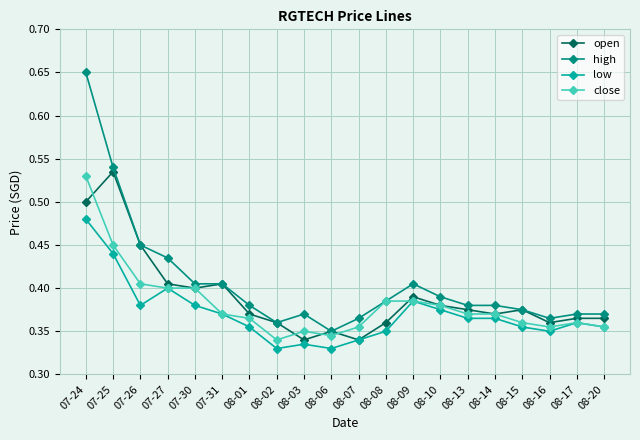

True or false: open has more than 2 interior local peaks.

True